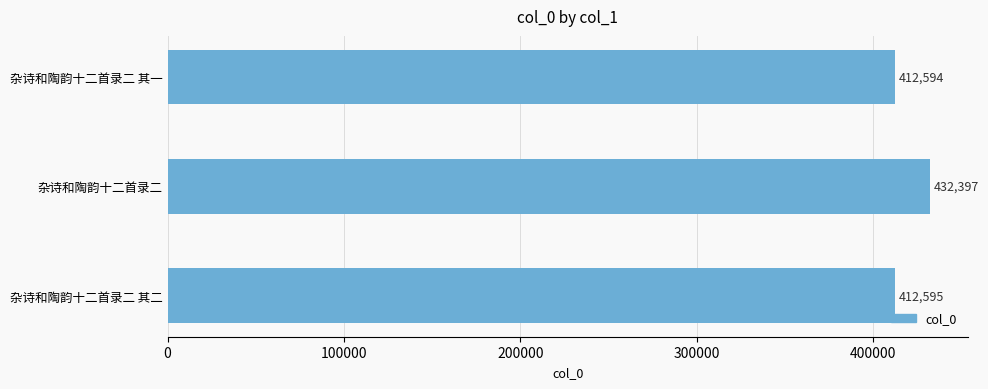

The chart shows a value of 670400 at 杂诗和陶韵十二首录二 其一. True or false?

False